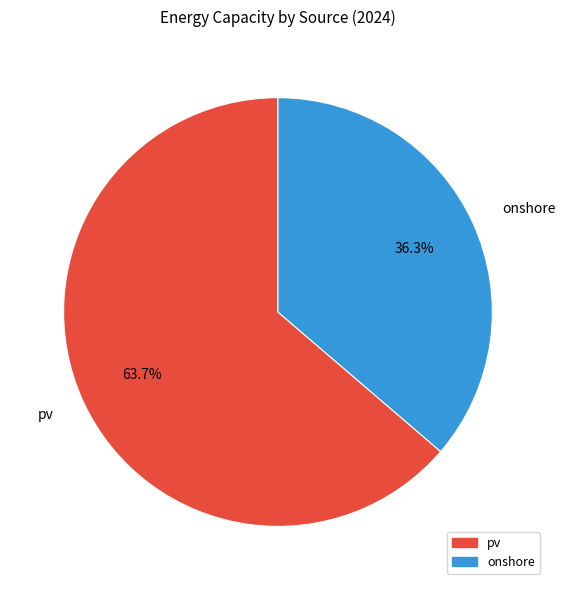

Which category has the smallest portion of the pie?

onshore